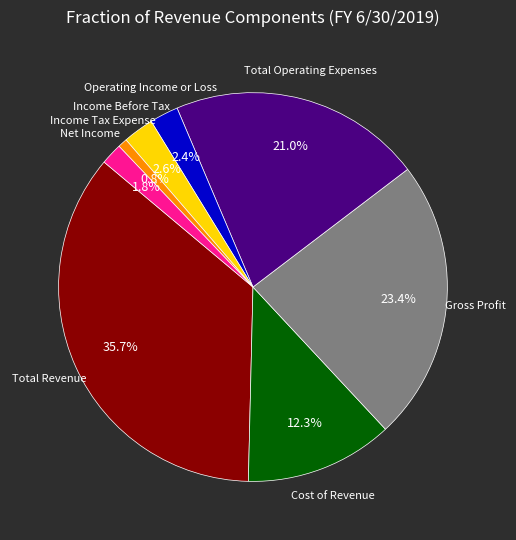

Is there any slice that represents more than half of the pie?

No